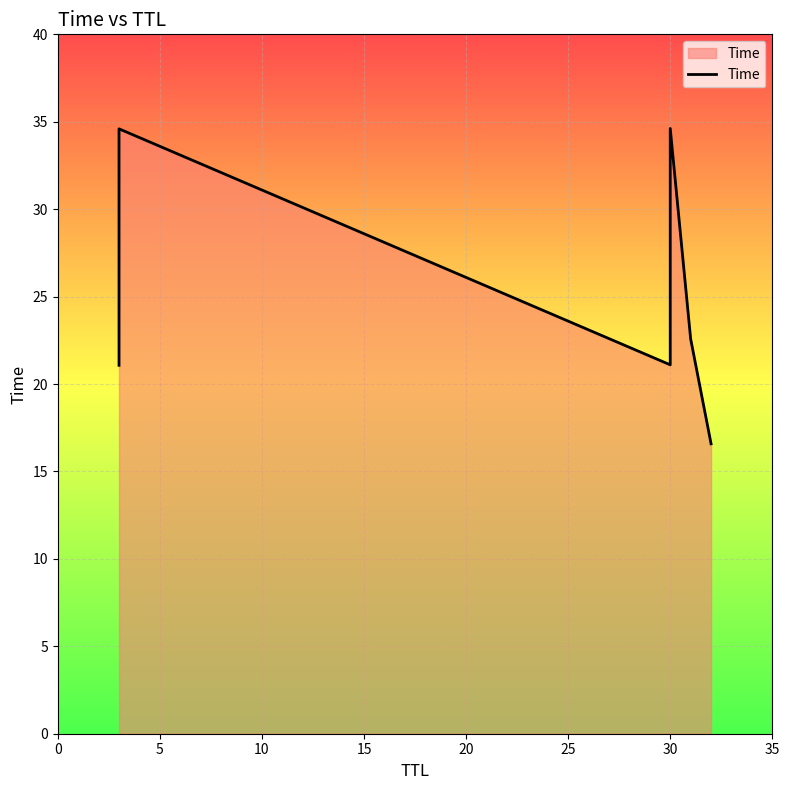

What is the change in value from 0 to 15?

+13.5